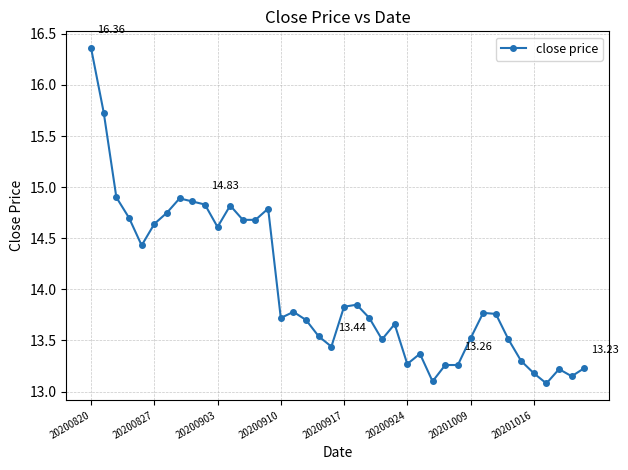

What is the difference between the second highest and second lowest values?

2.6